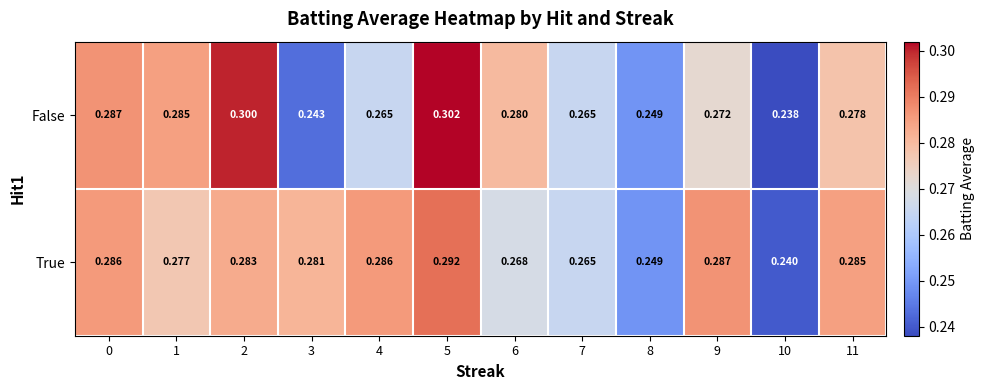

Between 1 and 8, which series saw the biggest shift?

False